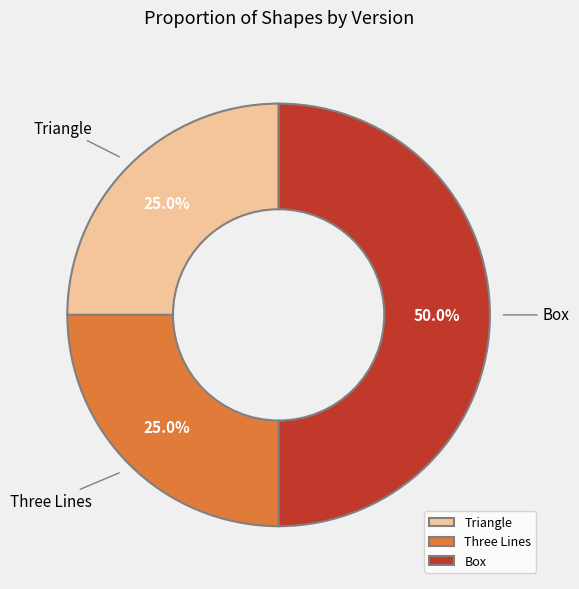

How many segments does this pie chart have?

3